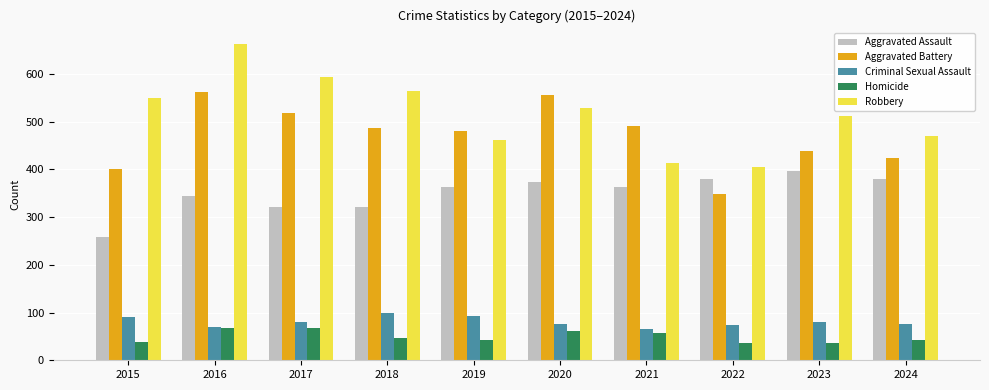

Which category has the lowest value in the Robbery series?

2022